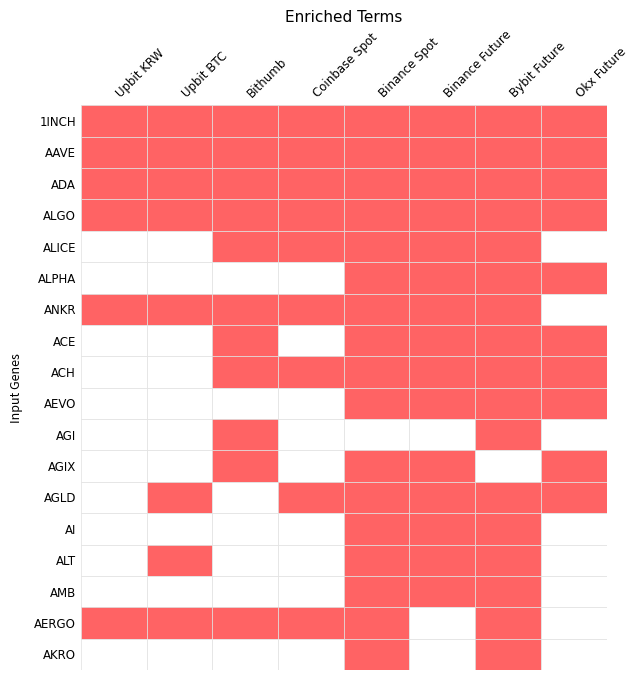

True or false: AI has a value of 1 at ALICE.

True